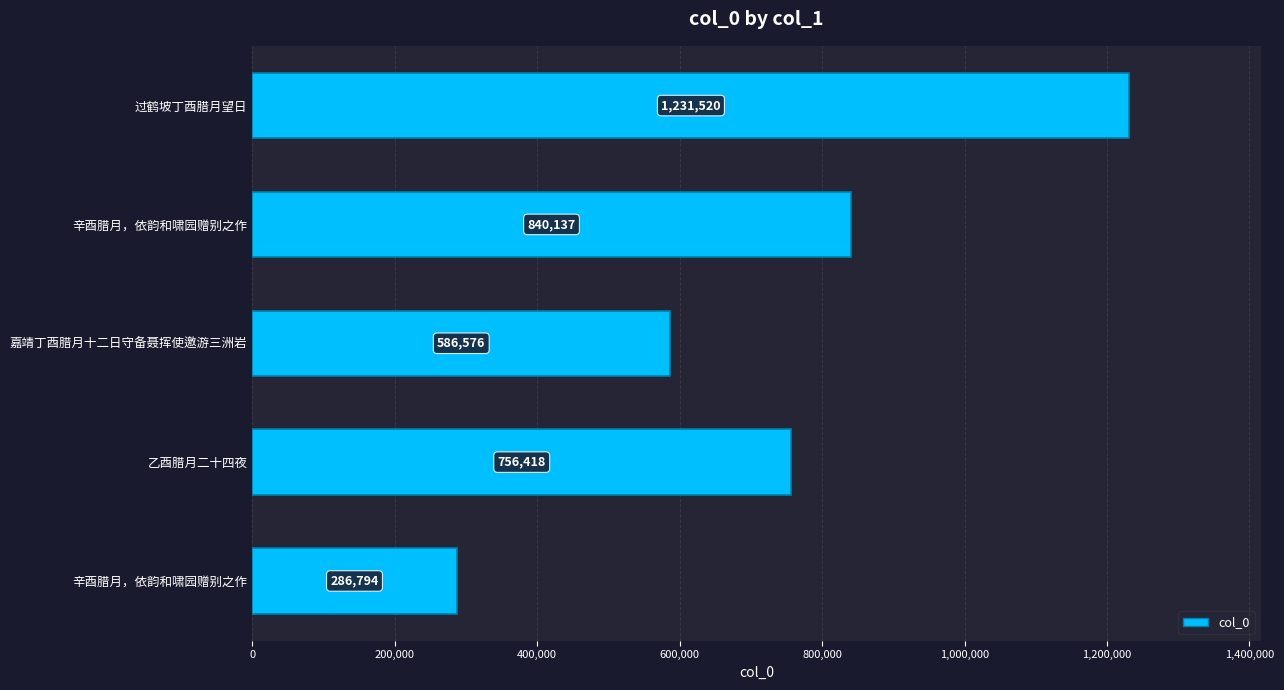

How many series are shown in this chart?

1